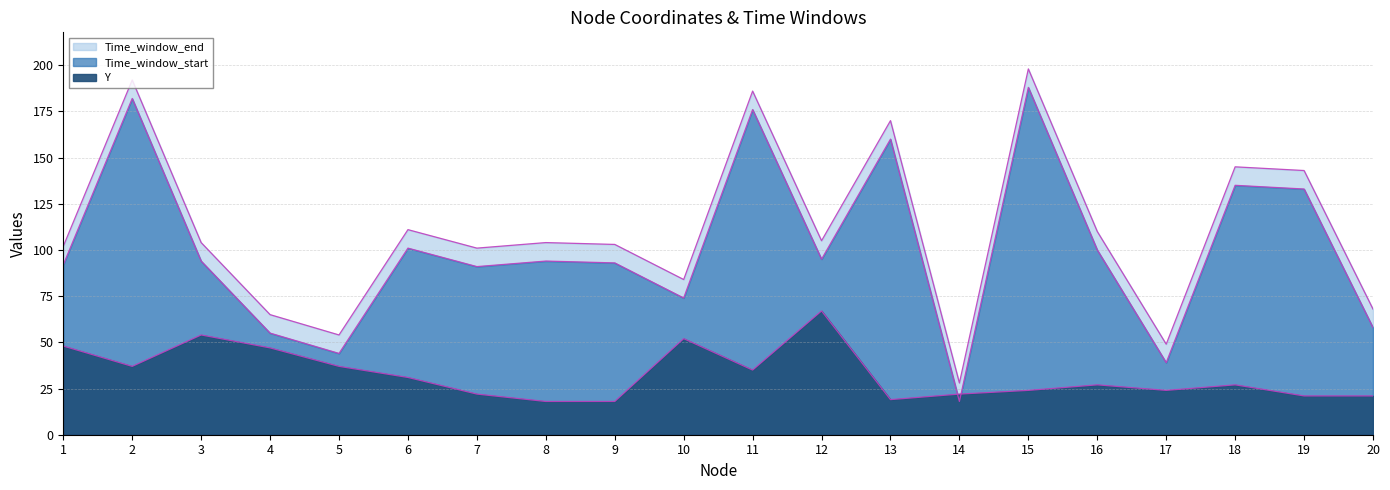

How many lines are shown in the chart?

3